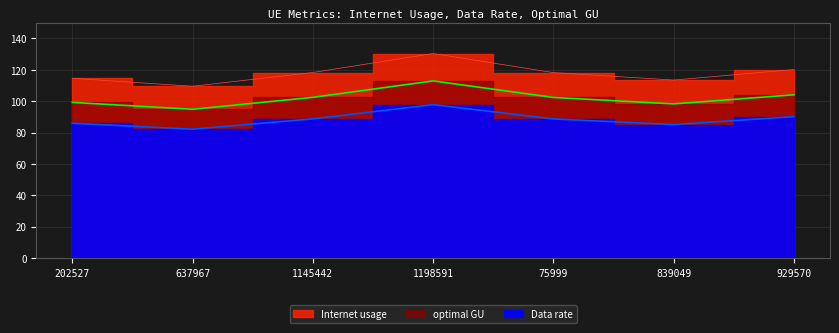

True or false: Data rate has a value of 52.6 at 1198591.

False